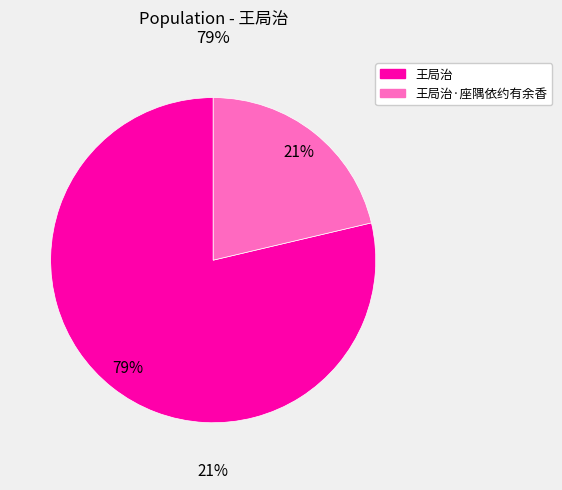

To the nearest percent, what is the average slice percentage?

50%